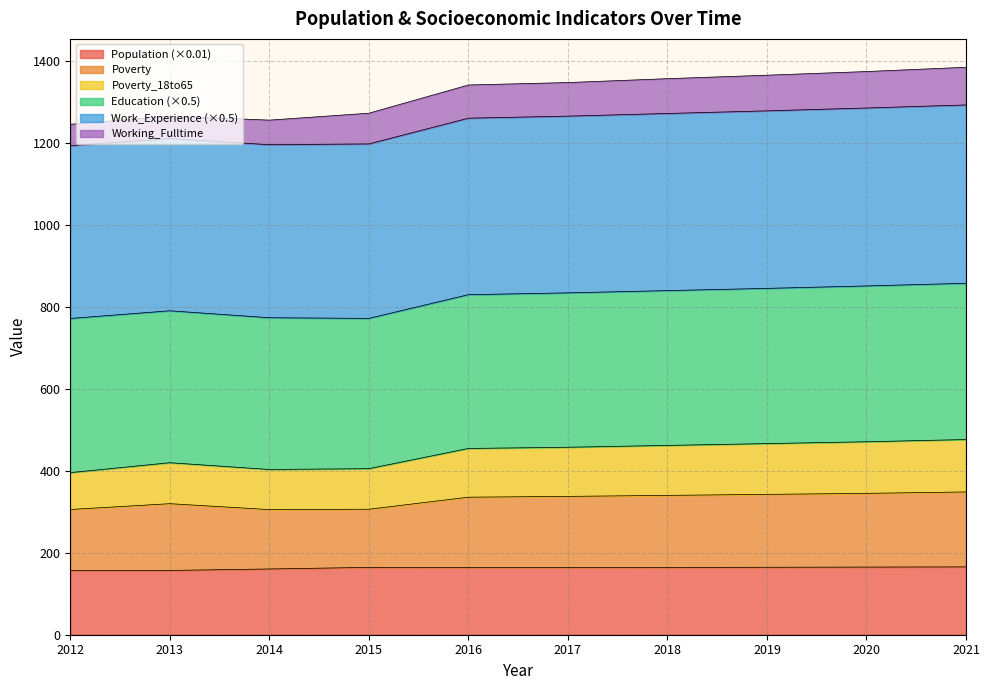

What is the minimum value for Population (×0.01)?

156.8